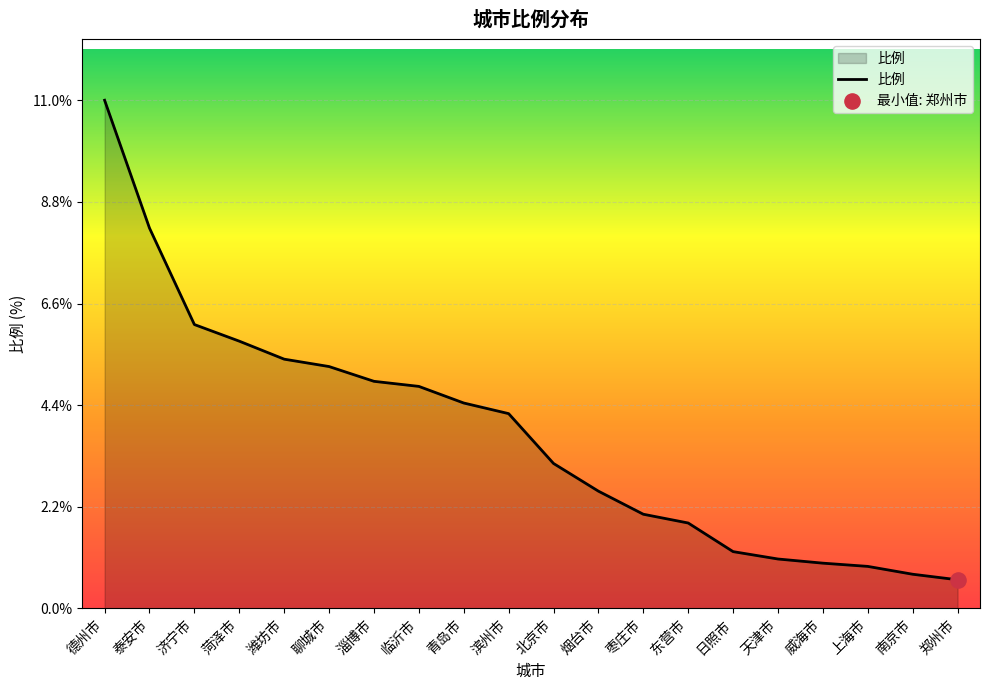

Between 临沂市 and 天津市, which is larger?

临沂市